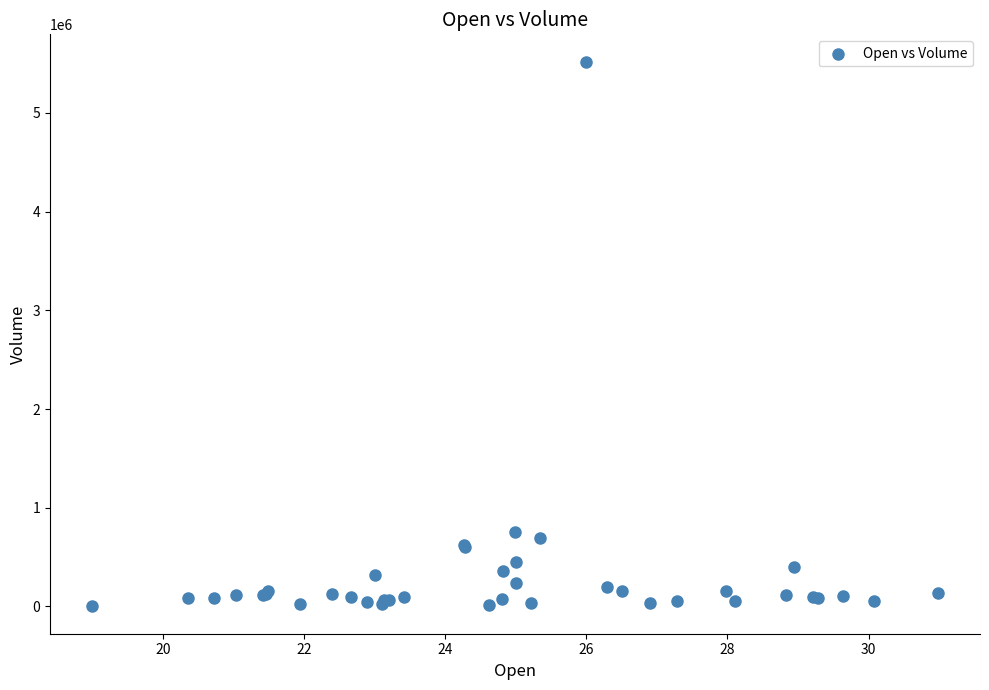

What Y value in the scatter plot is closest to 2759700?

758200